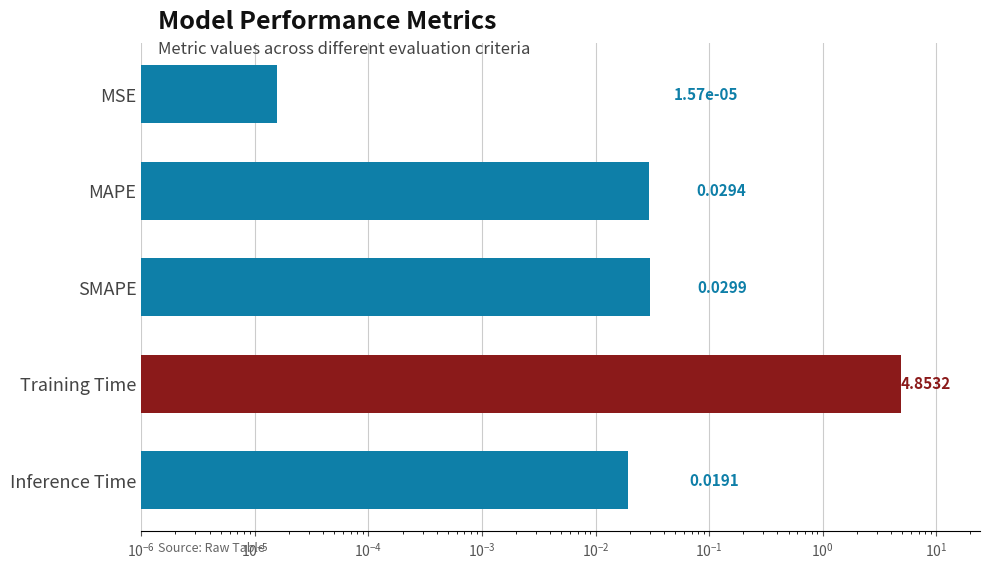

What is the maximum value shown in the chart?

4.9